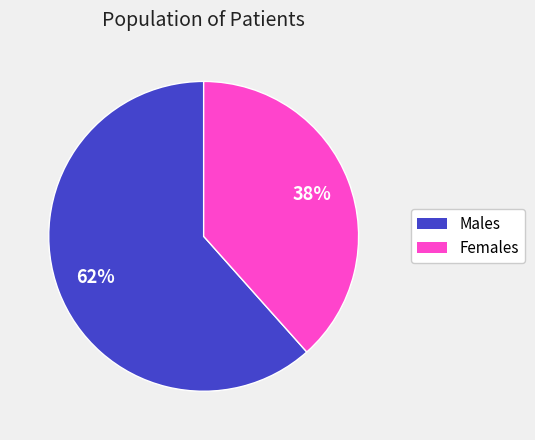

Which category has the smallest portion of the pie?

Females